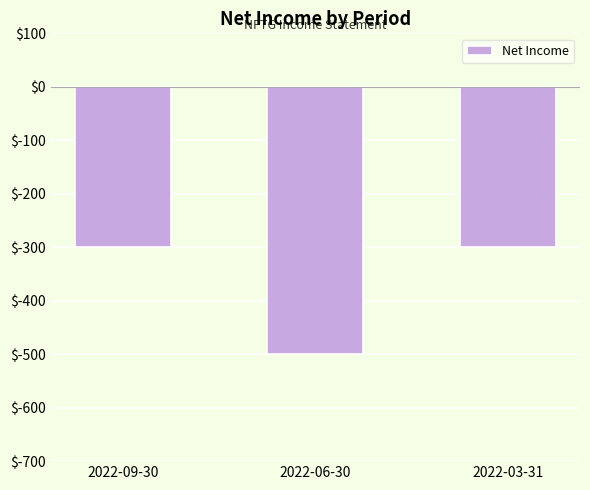

How many bars are there in total?

3